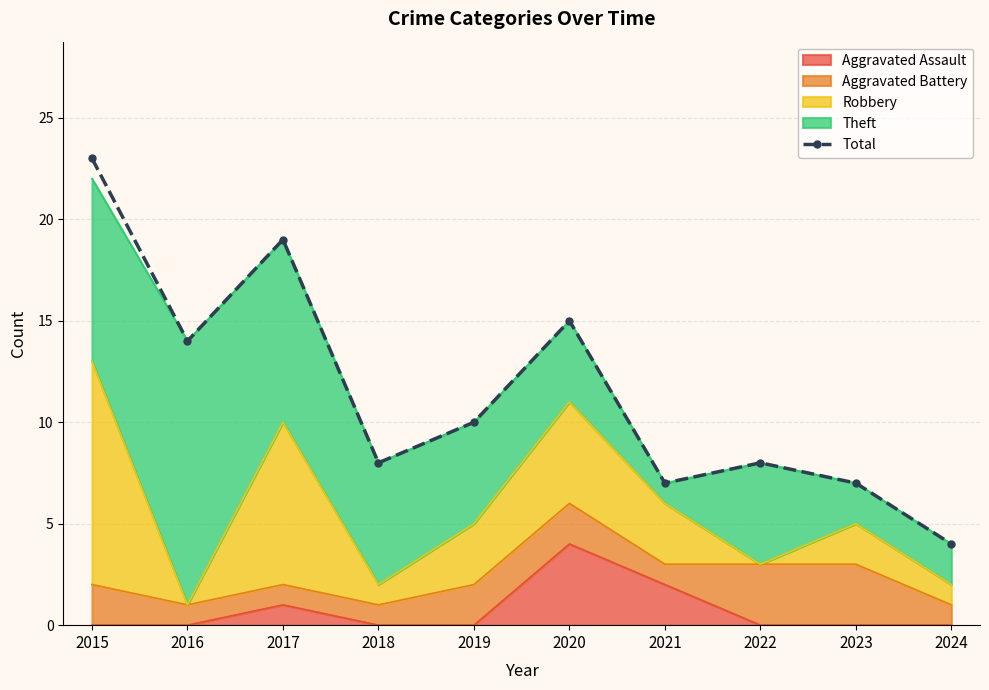

Rank the categories by value from highest to lowest.

2015, 2017, 2020, 2016, 2019, 2018, 2022, 2021, 2023, 2024